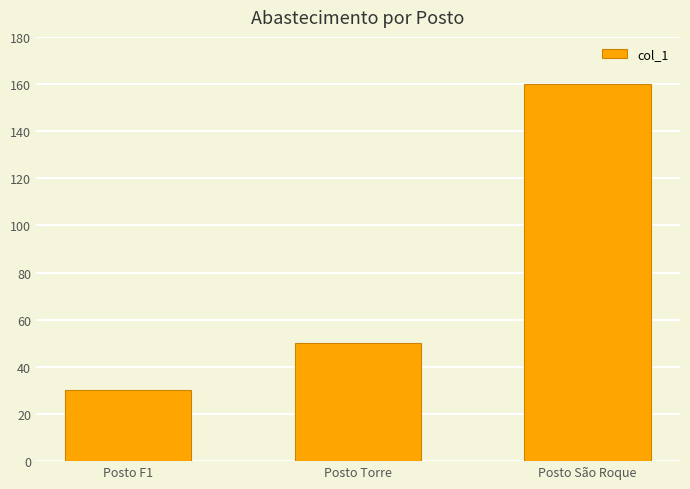

What is the change in value from Posto Torre to Posto São Roque?

+110.1